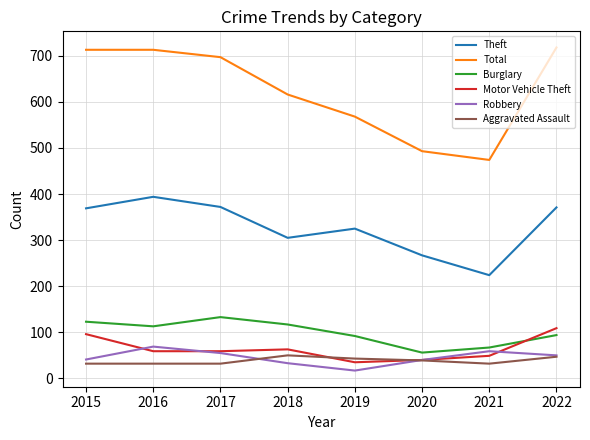

True or false: Robbery and Motor Vehicle Theft cross at least once.

True